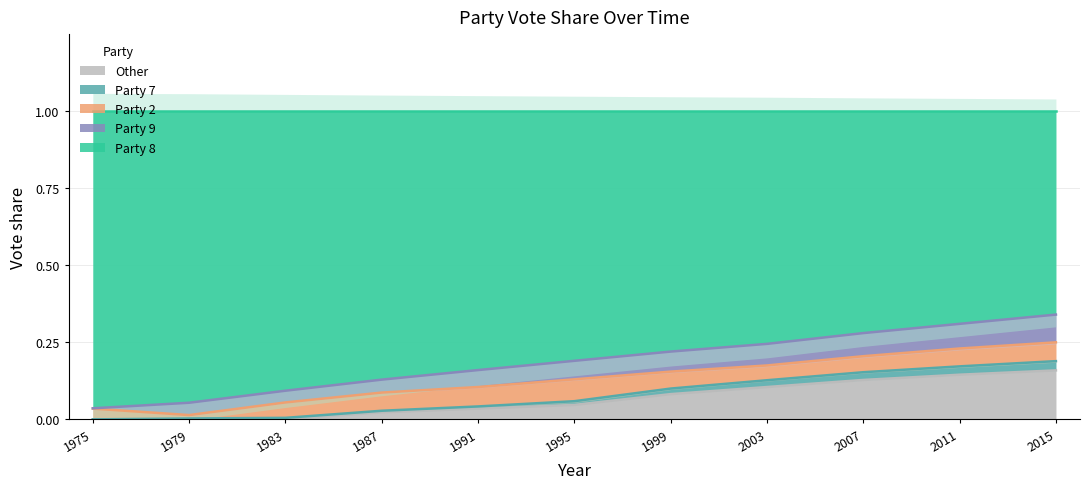

Which series has the largest range (max minus min)?

Party 8